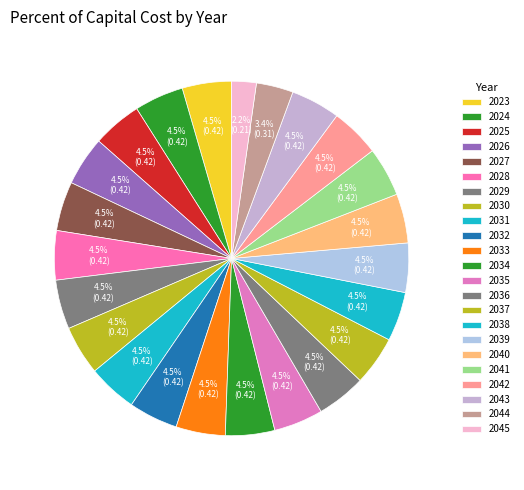

How many slices are in this pie chart?

23